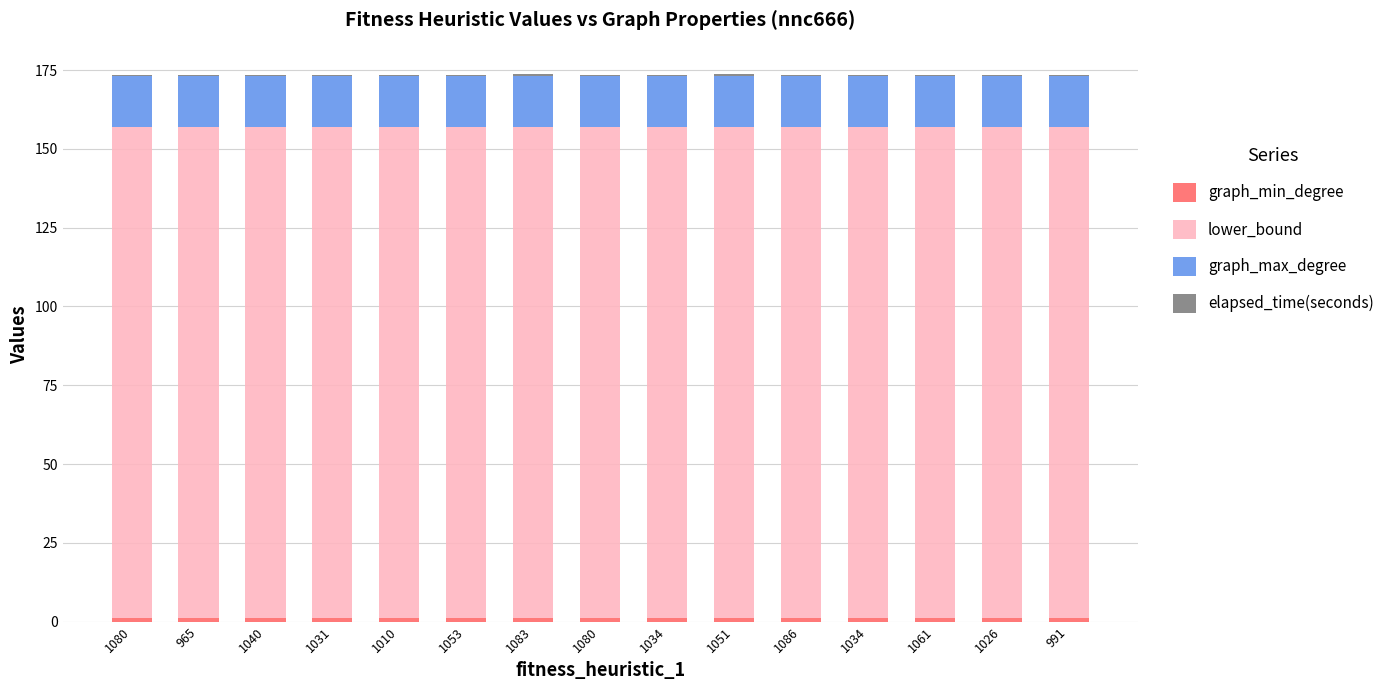

Does the chart contain stacked bars?

Yes